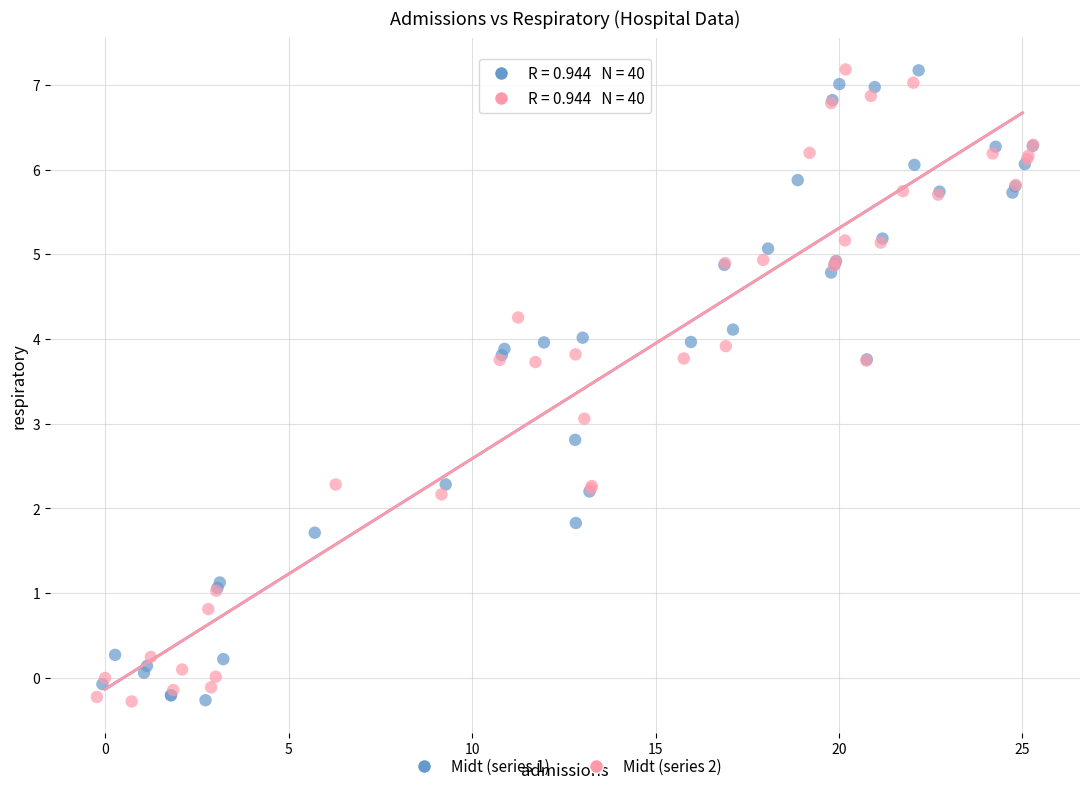

What are all the series names shown in the legend?

Midt (series 1), Midt (series 2)